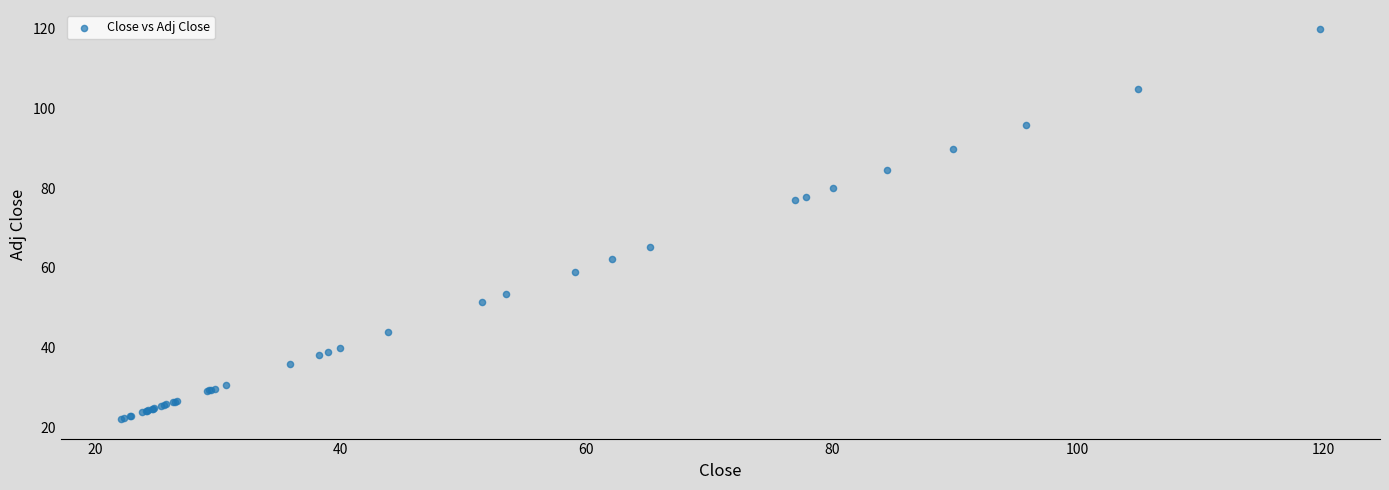

What Y value in the scatter plot is closest to 70?

65.2